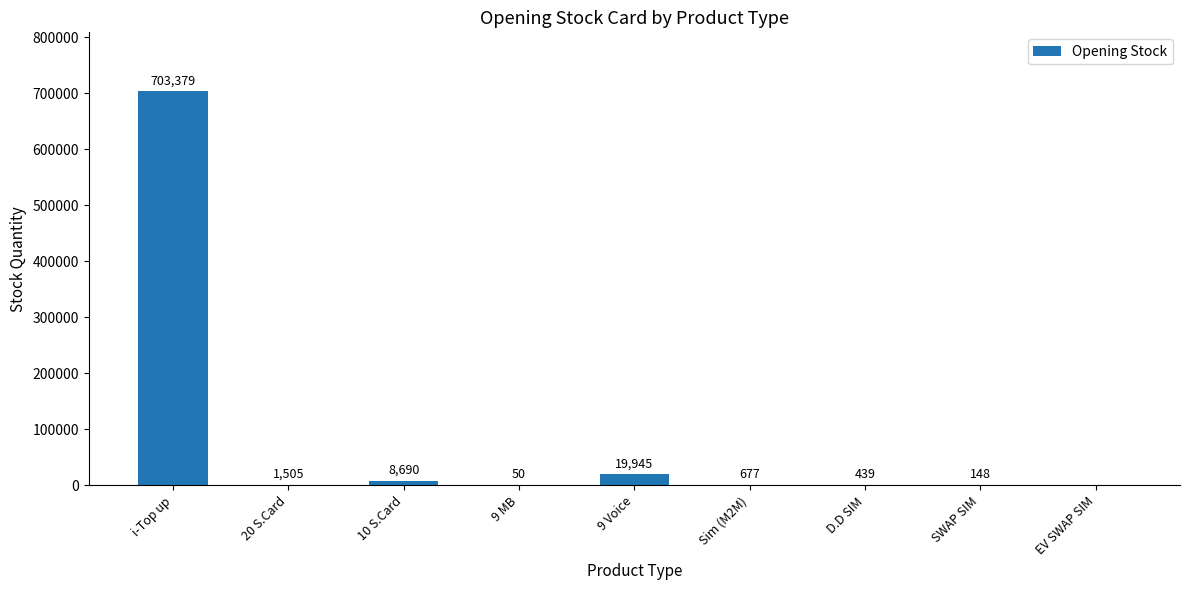

How many categories are shown in the chart?

9